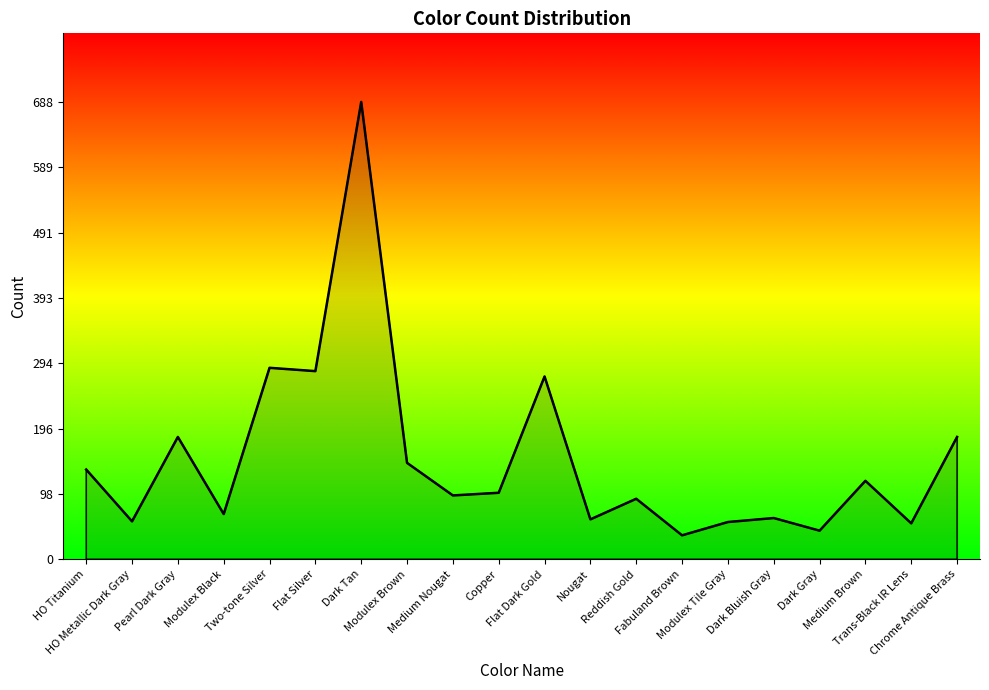

What is the greatest value displayed?

688